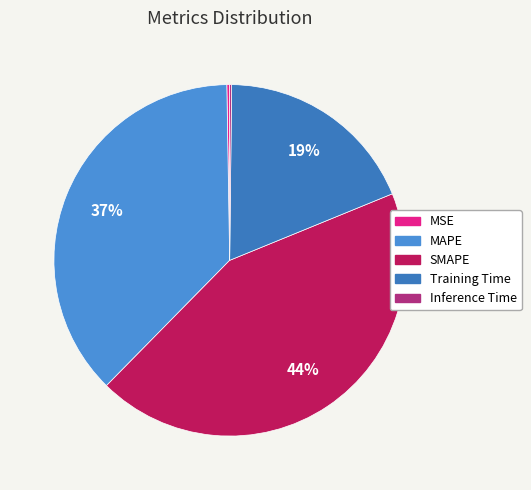

What is the smallest slice in the pie chart?

Inference Time